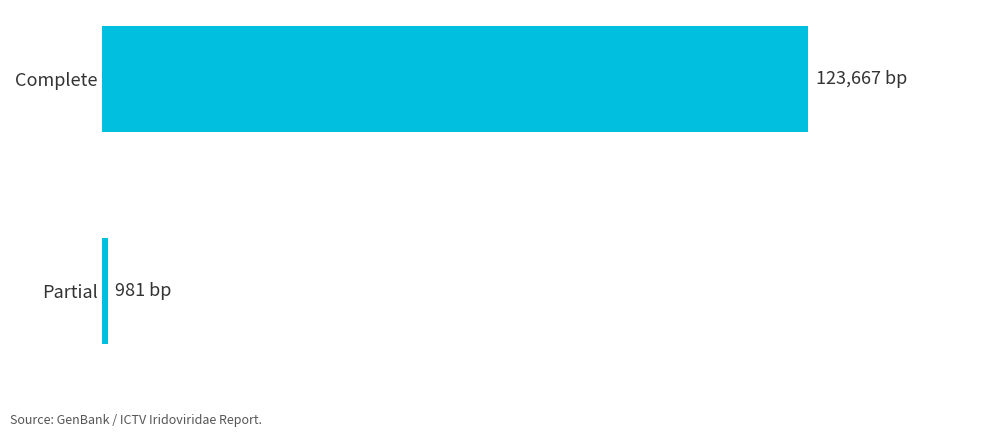

How many data points are less than 123667?

1